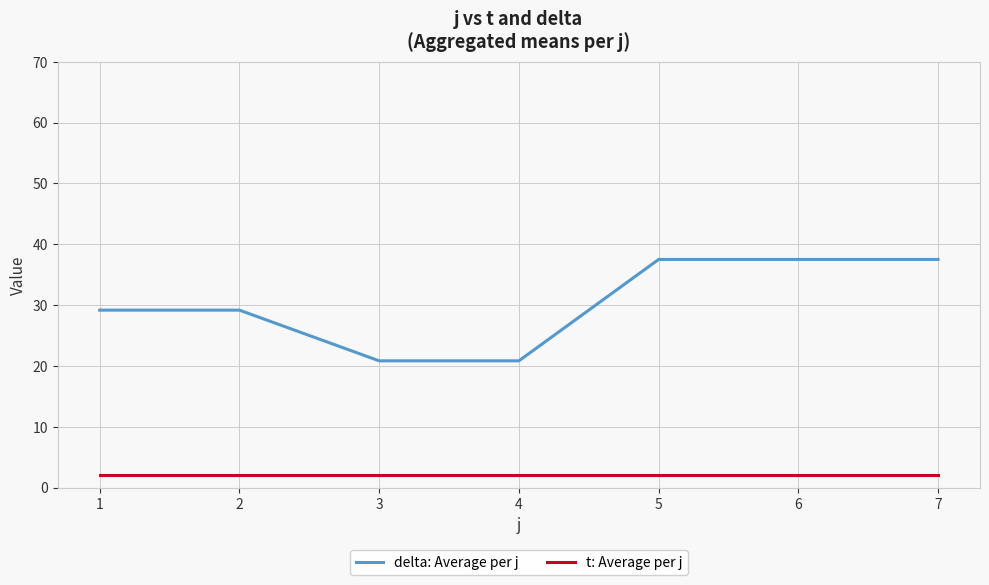

Is it true that t: Average per j equals 2.0 at 7?

True